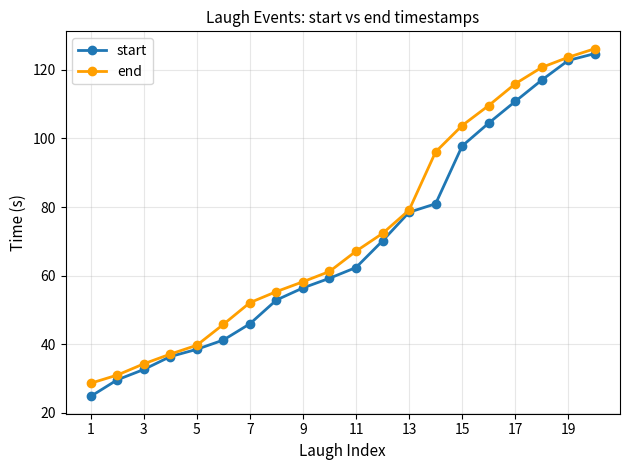

What are all the series names shown in the legend?

start, end